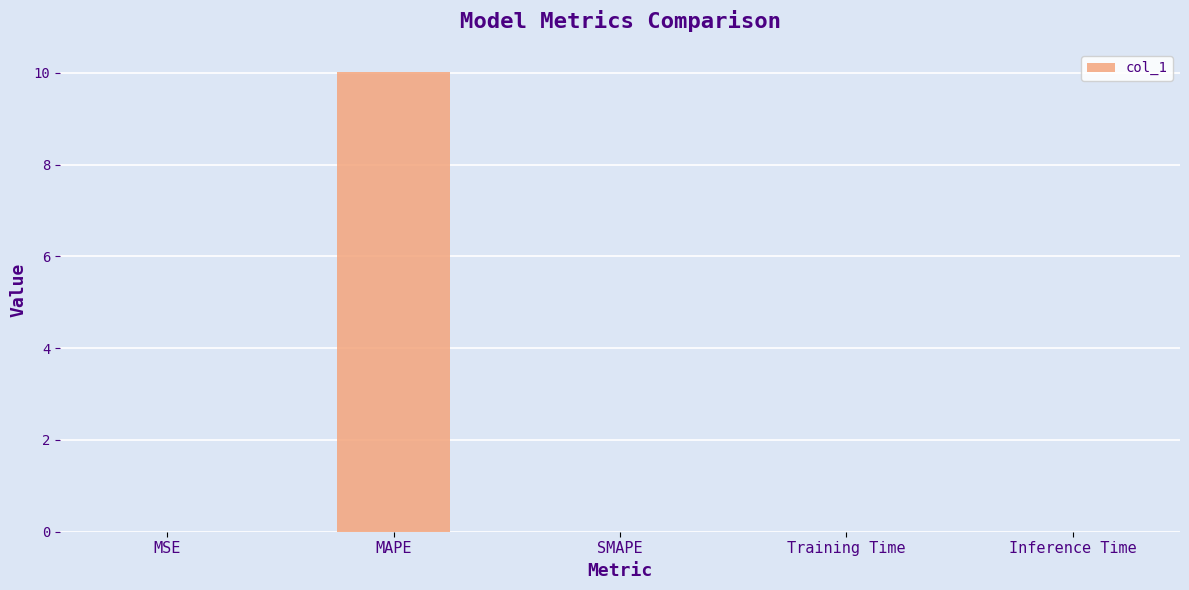

What is the maximum value shown in the chart?

10.0